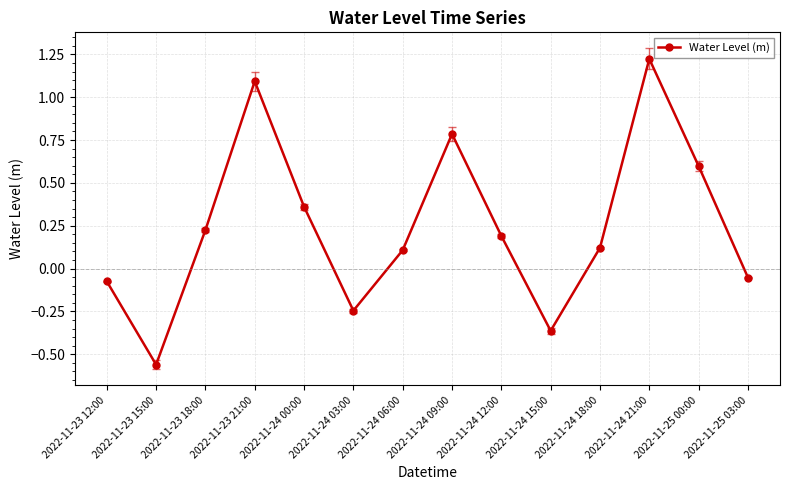

The chart shows a value of 0.3 at 2022-11-23 21:00. True or false?

False